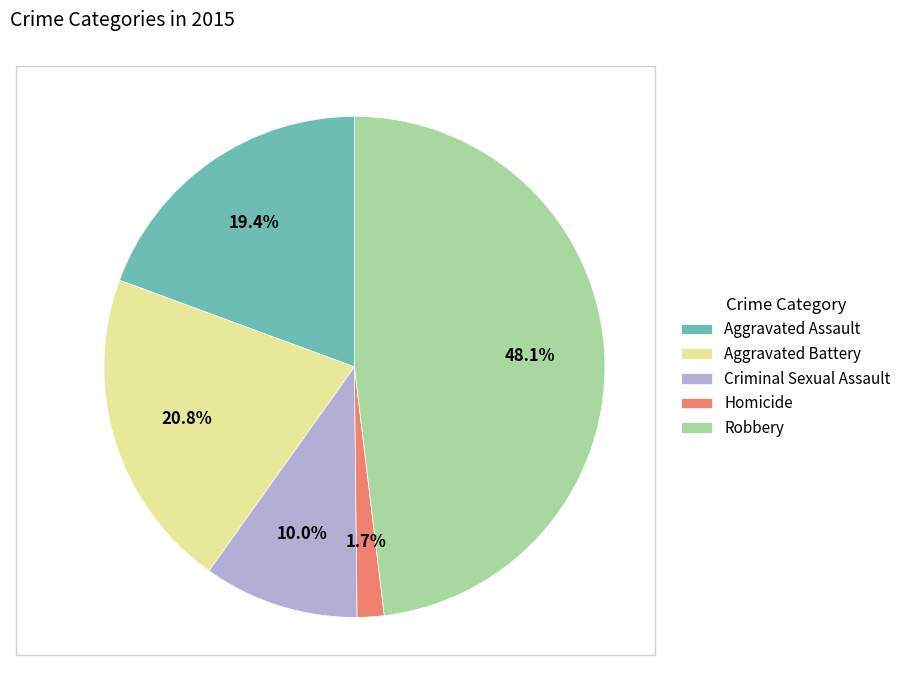

To the nearest percent, what is the difference between the largest and smallest slice percentages?

46%